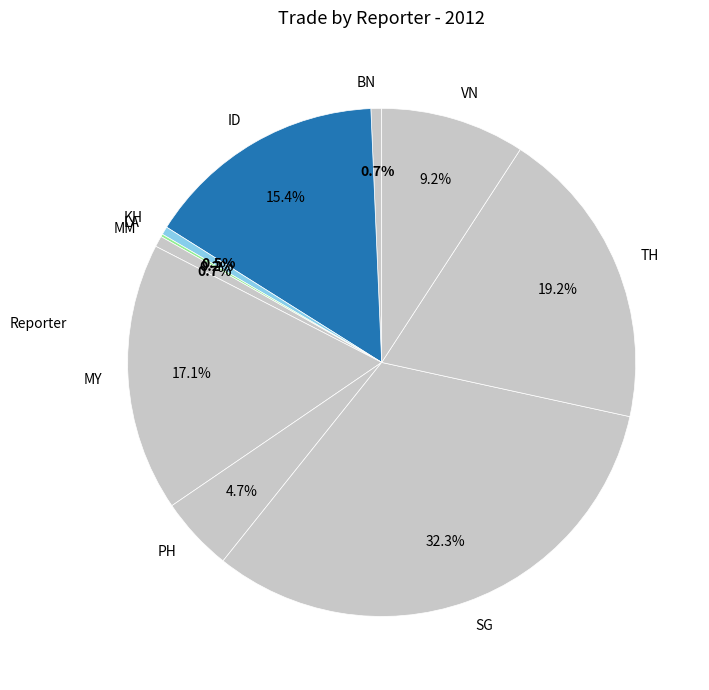

What is the largest slice in the pie chart?

SG